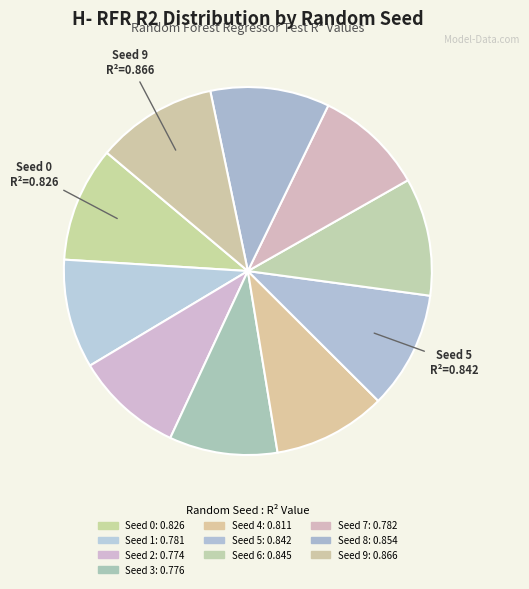

Which category has the smallest portion of the pie?

Seed 2